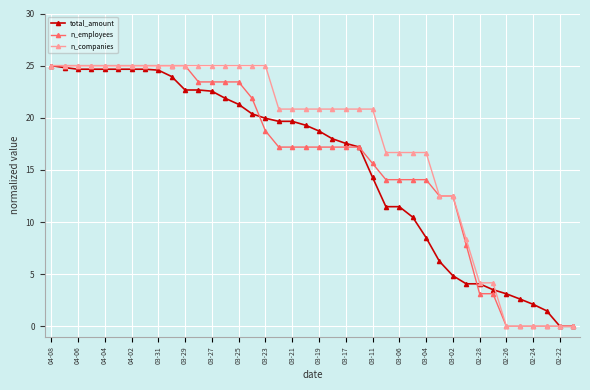

How many values in the total_amount series exceed 19?

20